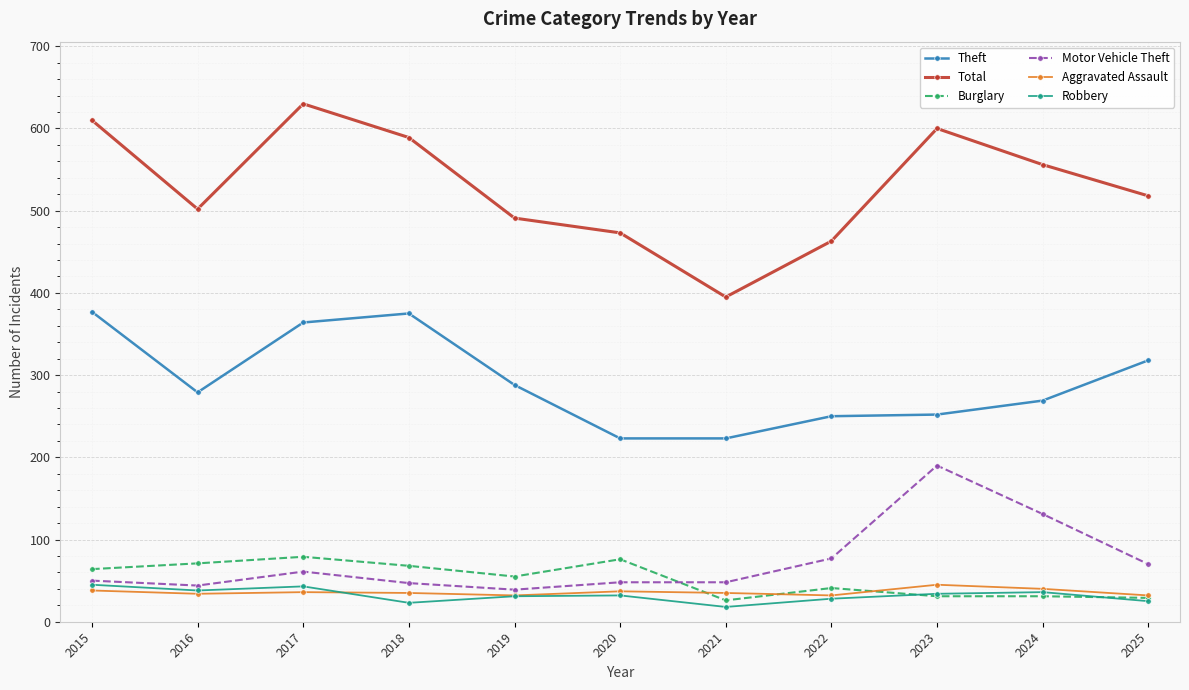

True or false: Theft and Motor Vehicle Theft cross at least once.

False